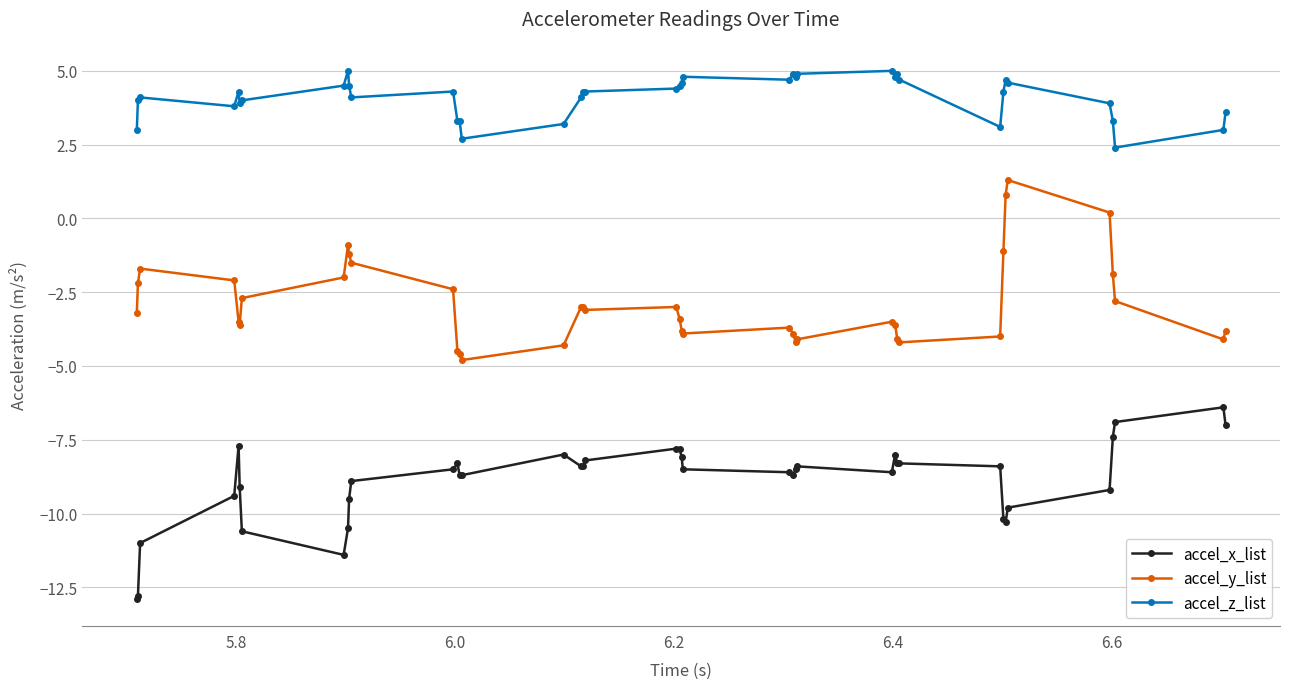

True or false: accel_x_list and accel_z_list intersect in this chart.

False